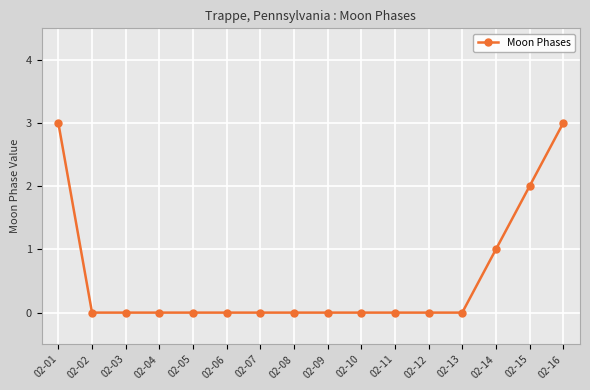

Count the number of categories in the chart.

16